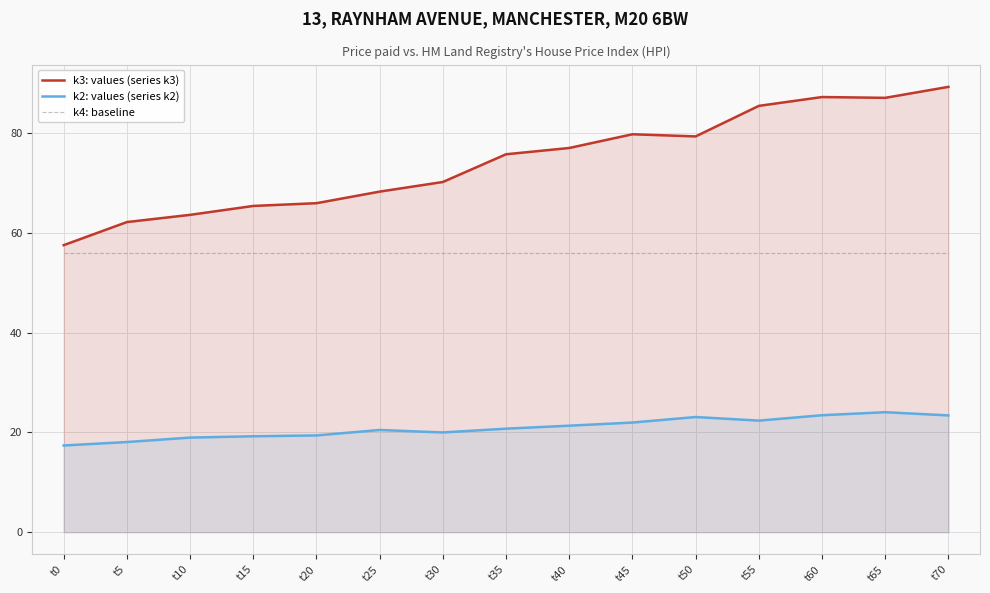

How many lines are shown in the chart?

3